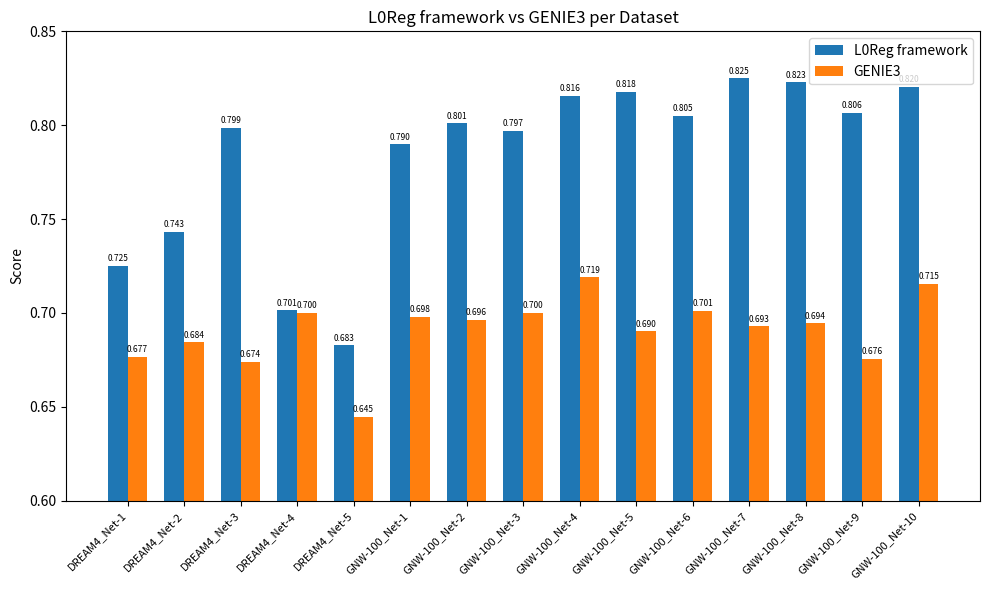

How many bars are there in each group?

2